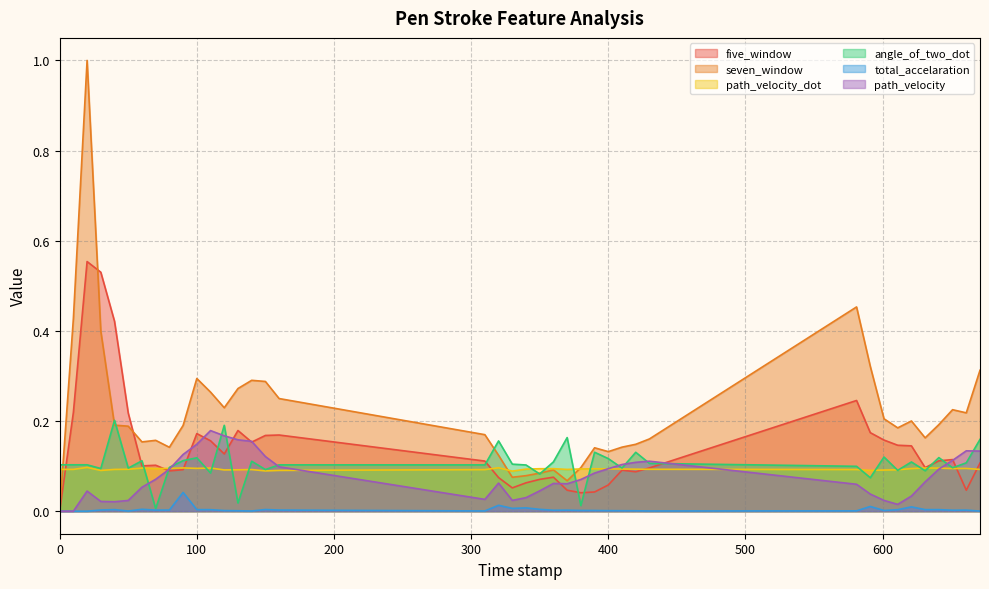

Which category has the highest value across all series?

20.0